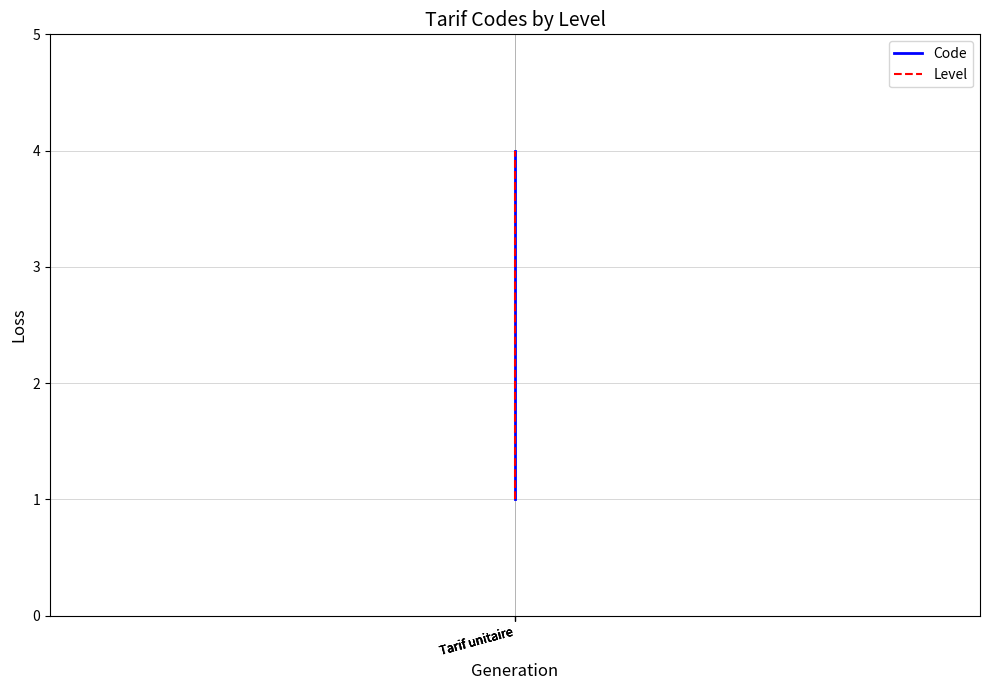

Between Tarif unitaire and Tarif unitaire, which series saw the biggest shift?

Code